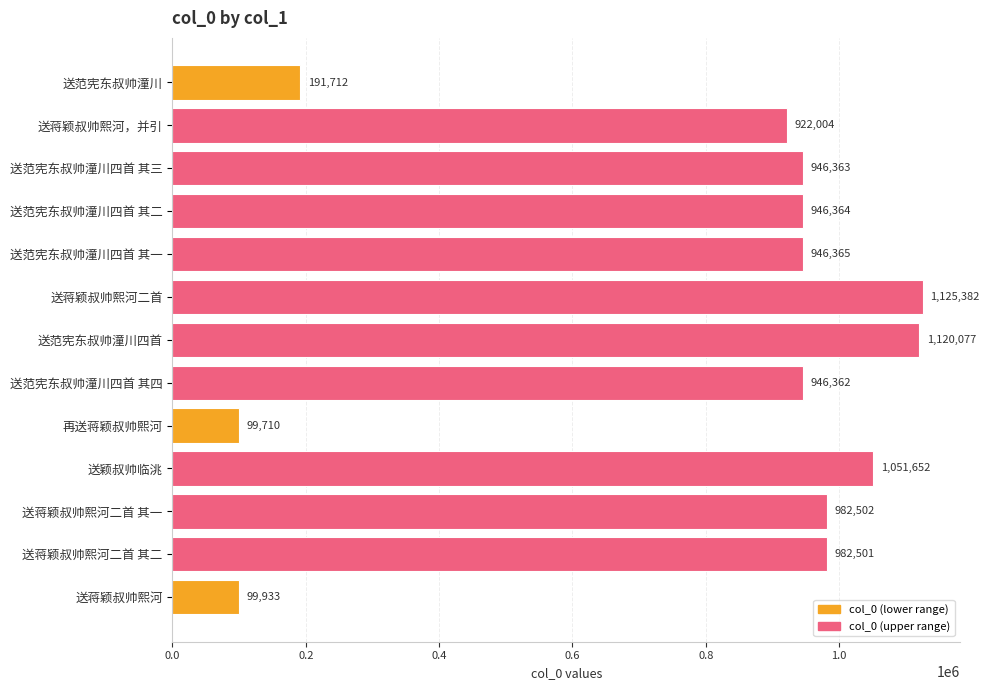

Where is the data nearest to the value 612546?

送蒋颖叔帅熙河，并引